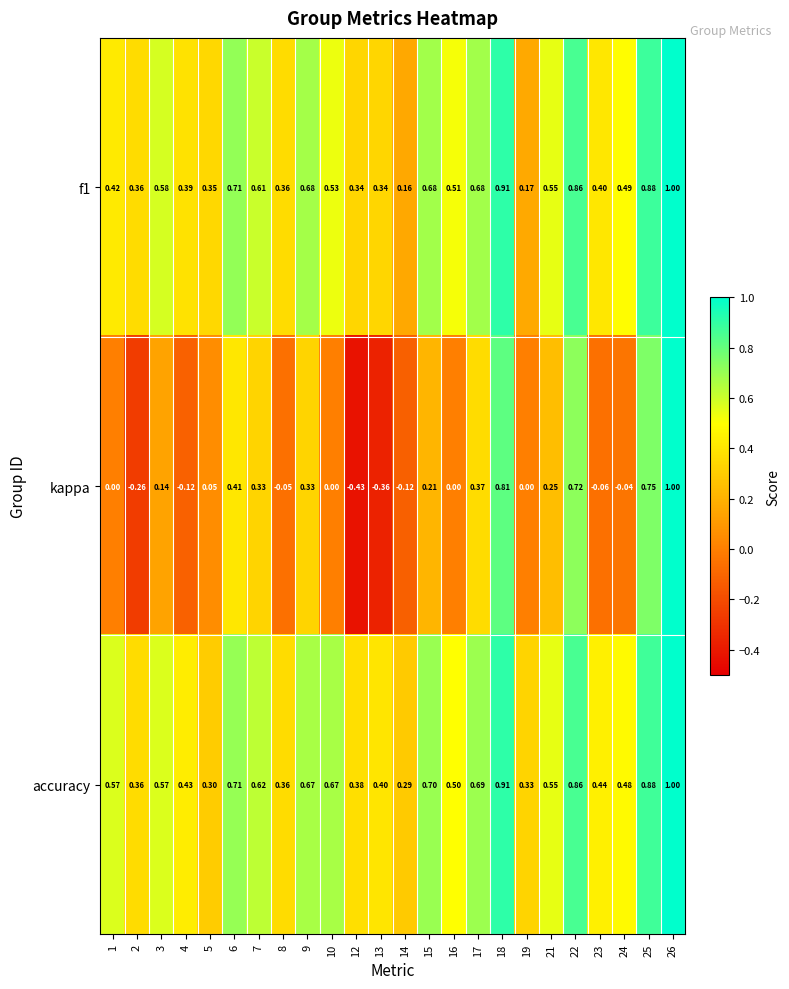

Which category has the lowest value across all series?

12